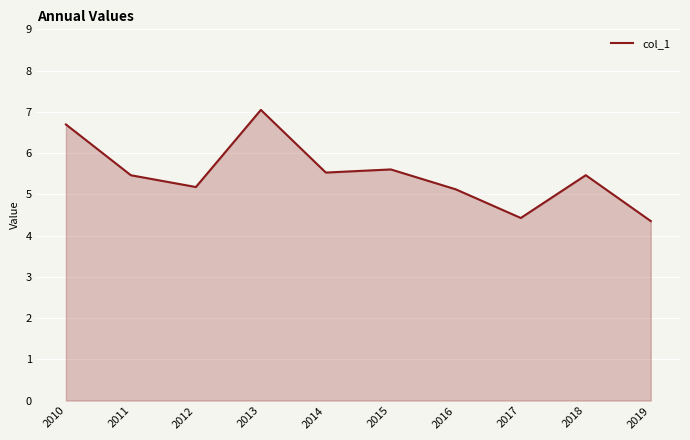

What is the approximate value at 2010?

6.7